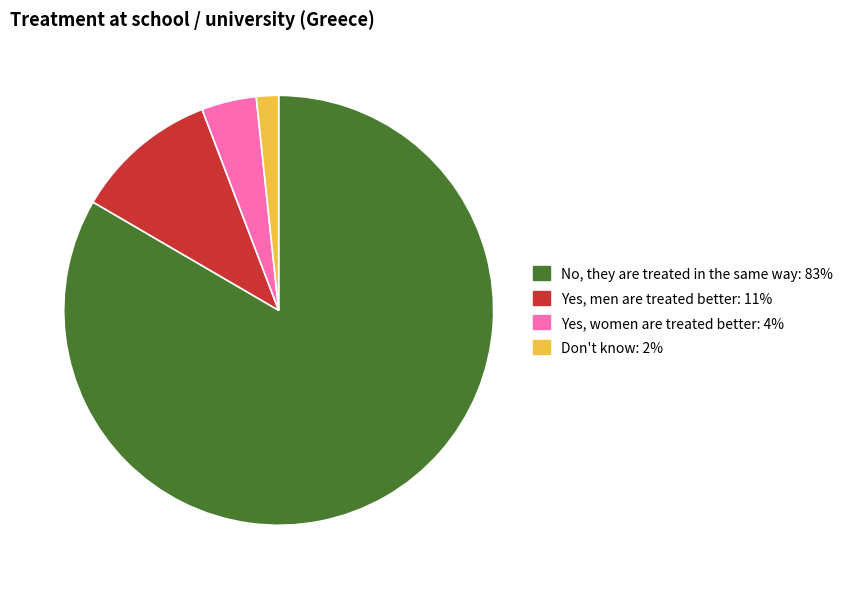

Rank the categories by value from highest to lowest.

No, they are treated in the same way, Yes, men are treated better, Yes, women are treated better, Don't know